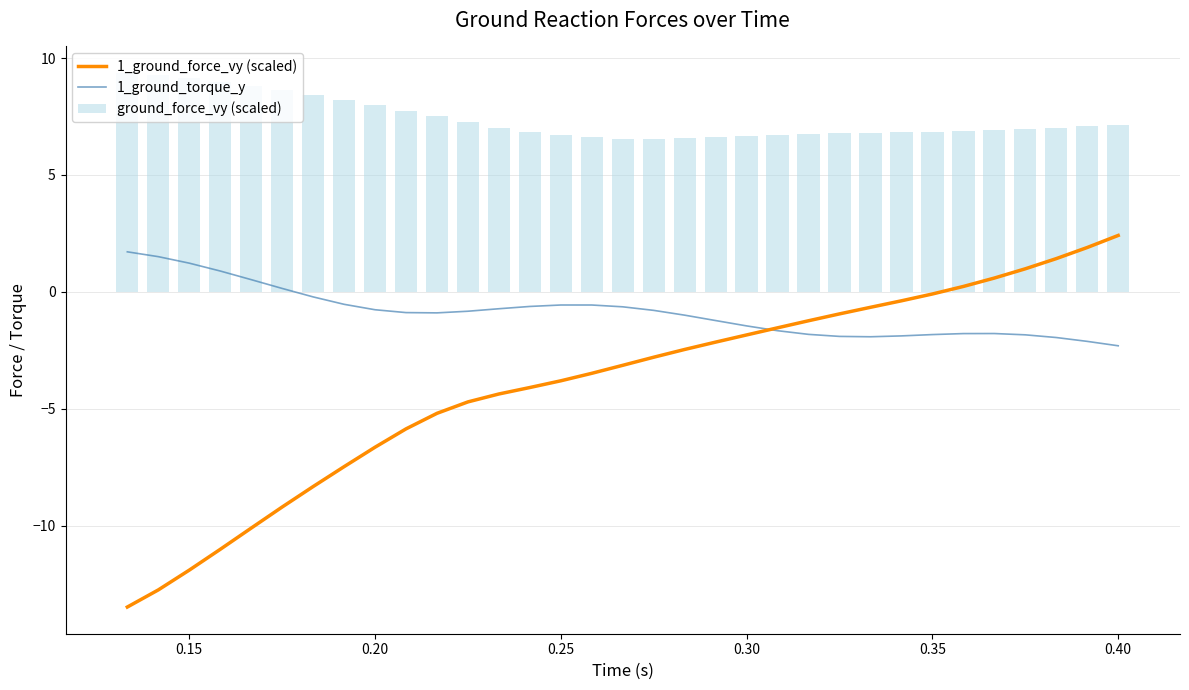

What is the average value of the ground_force_vy (scaled) series?

7.4